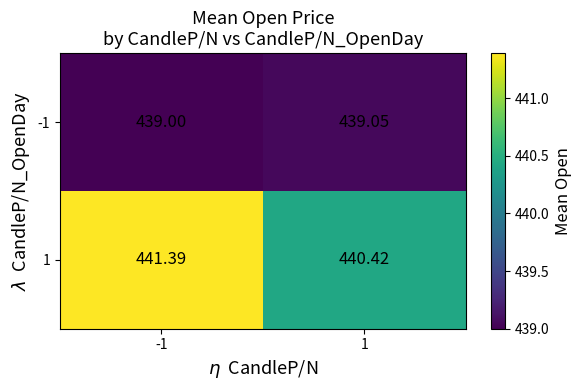

Which label corresponds to the largest value in the chart?

-1